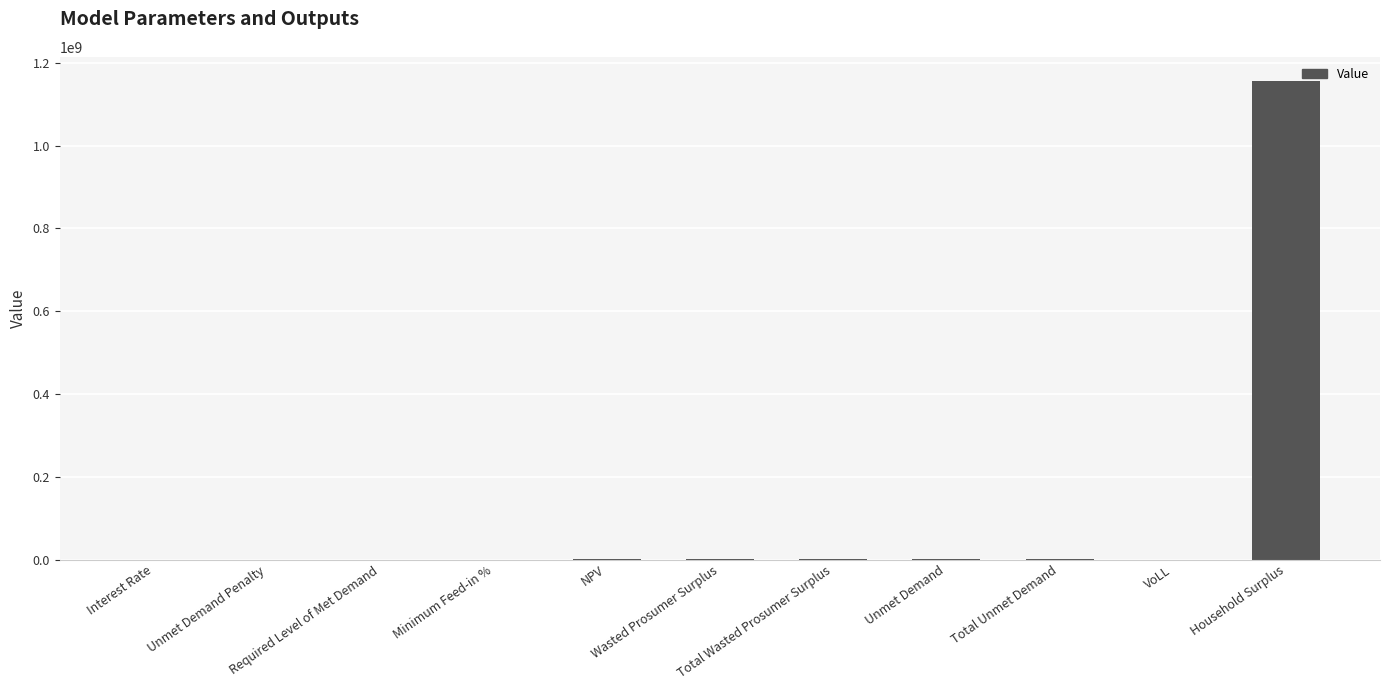

Are the bars horizontal?

No